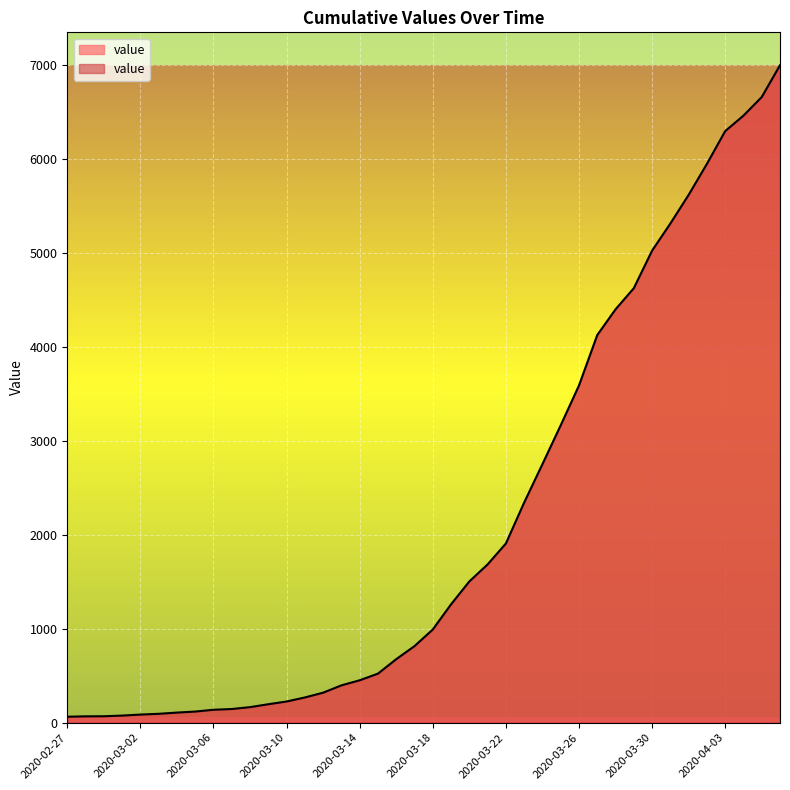

What is the difference between the maximum and minimum values?

6939